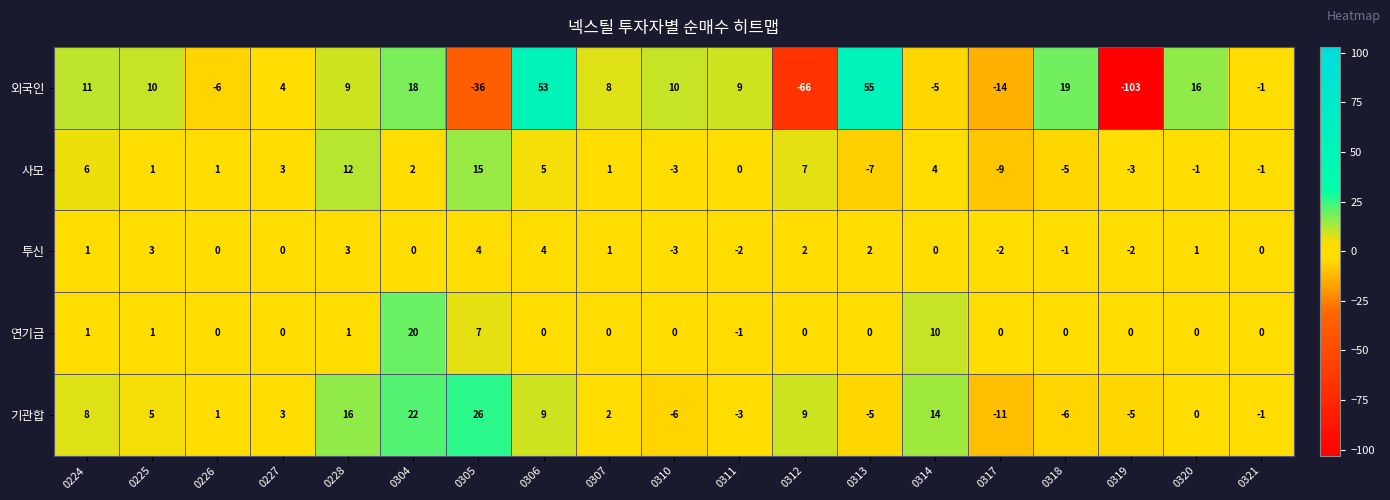

Is it true that 기관합 equals -9 at 0313?

False